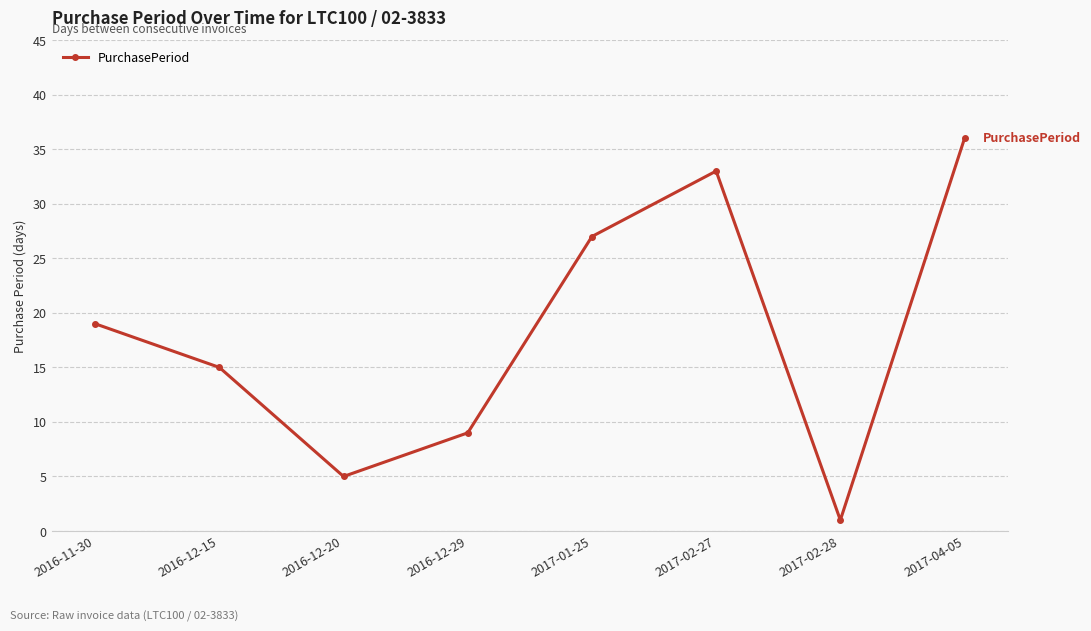

What is the difference between the values at 2017-02-28 and 2017-01-25?

26